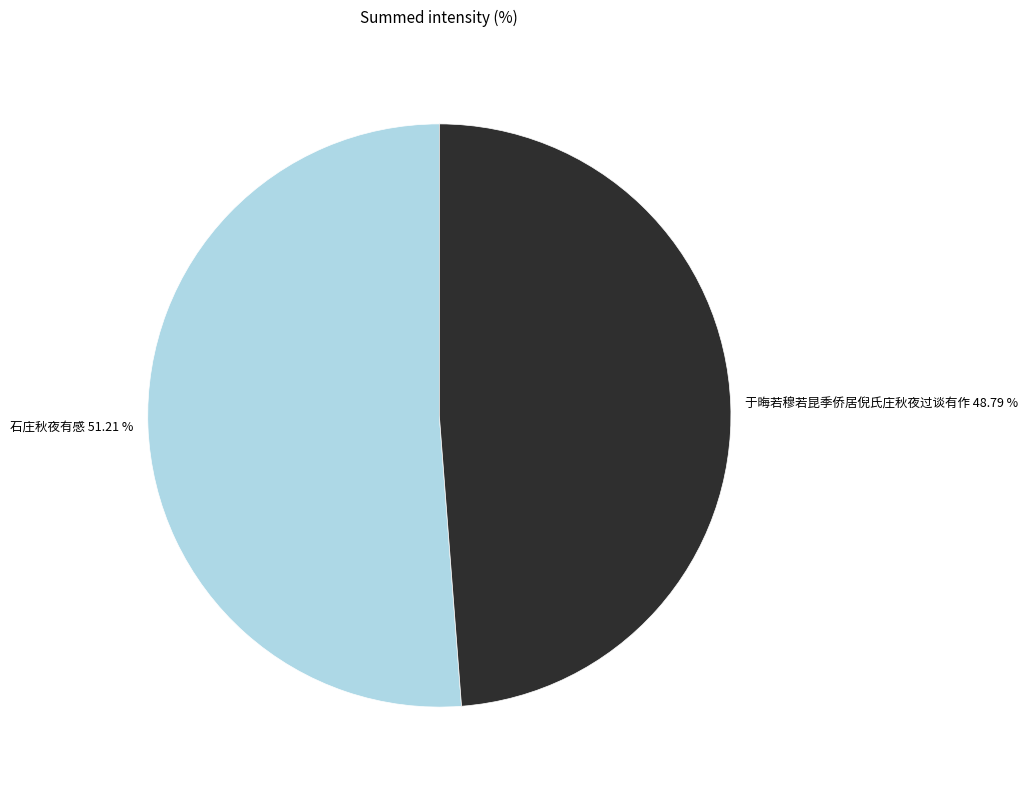

True or false: 于晦若穆若昆季侨居倪氏庄秋夜过谈有作 accounts for 49% of the total.

True